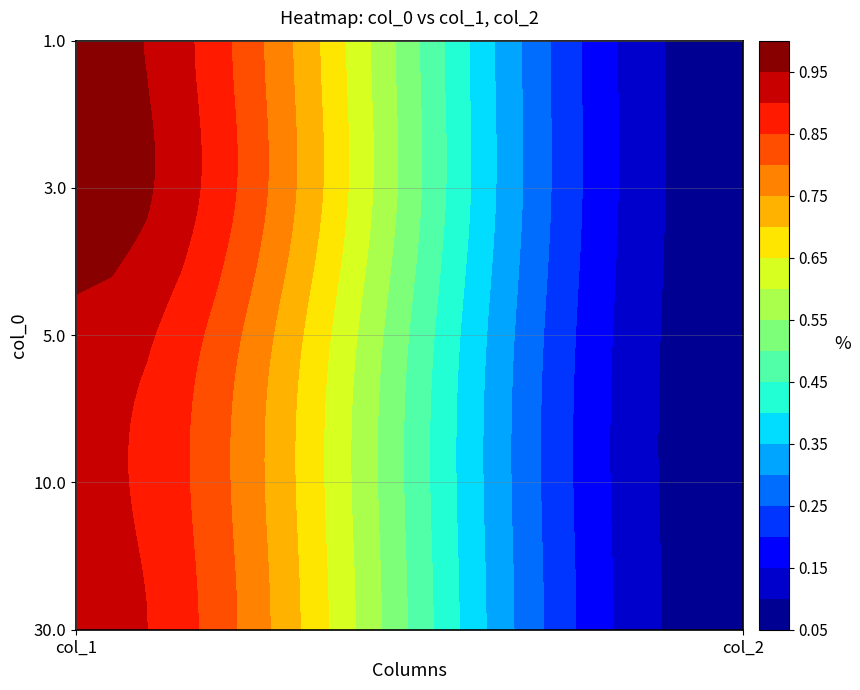

Is it true that 10.0 equals 0.3 at 0?

False